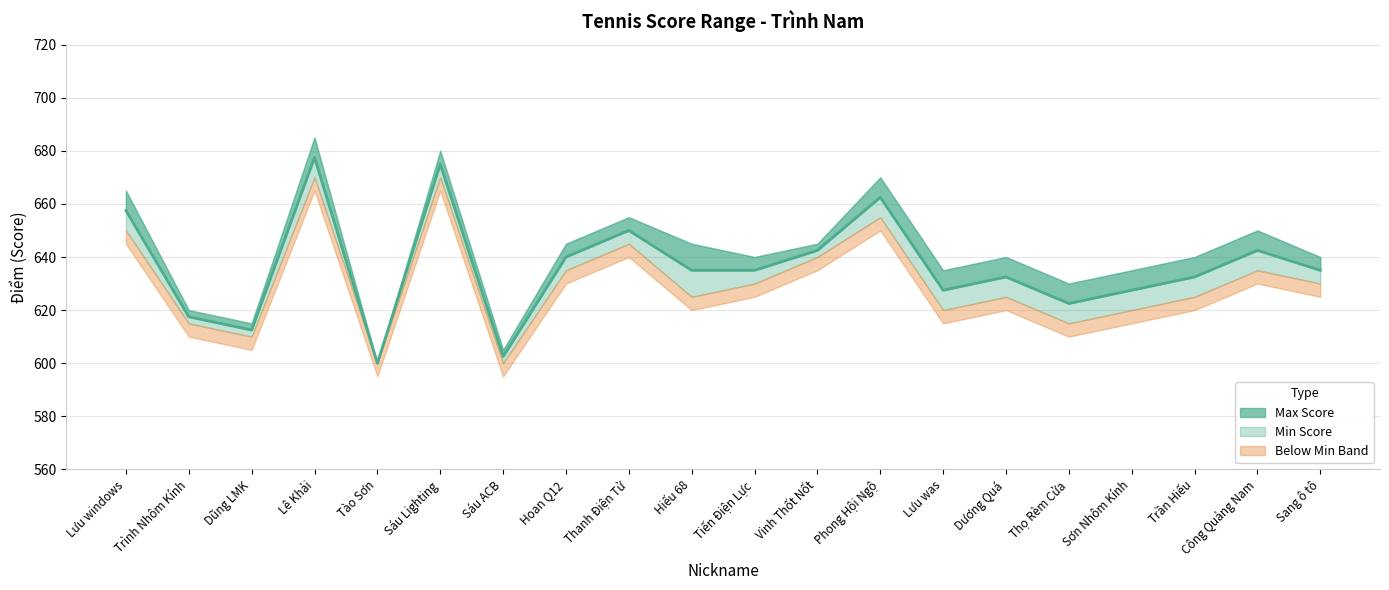

Reading right to left, list all the values displayed in this chart.

Sang ô tô=635.0	Công Quảng Nam=642.5	Trần Hiếu=632.5	Sơn Nhôm Kính=627.5	Thọ Rèm Cửa=622.5	Dương Quá=632.5	Lưu was=627.5	Phong Hội Ngộ=662.5	Vinh Thốt Nốt=642.5	Tiến Điện Lực=635.0	Hiếu 68=635.0	Thanh Điện Tử=650.0	Hoan Q12=640.0	Sáu ACB=602.5	Sáu Lighting=675.0	Tào Sơn=600.0	Lê Khải=677.5	Dũng LMK=612.5	Trình Nhôm Kính=617.5	Lưu windows=657.5